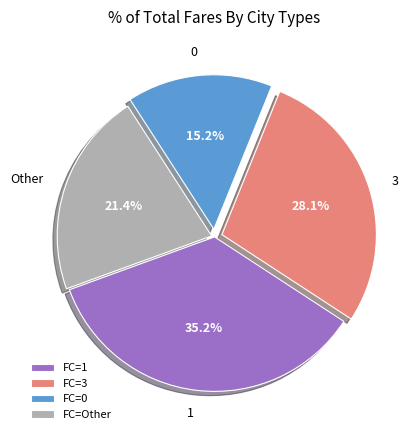

What is the ratio of the value at 0 to the value at 3?

0.5